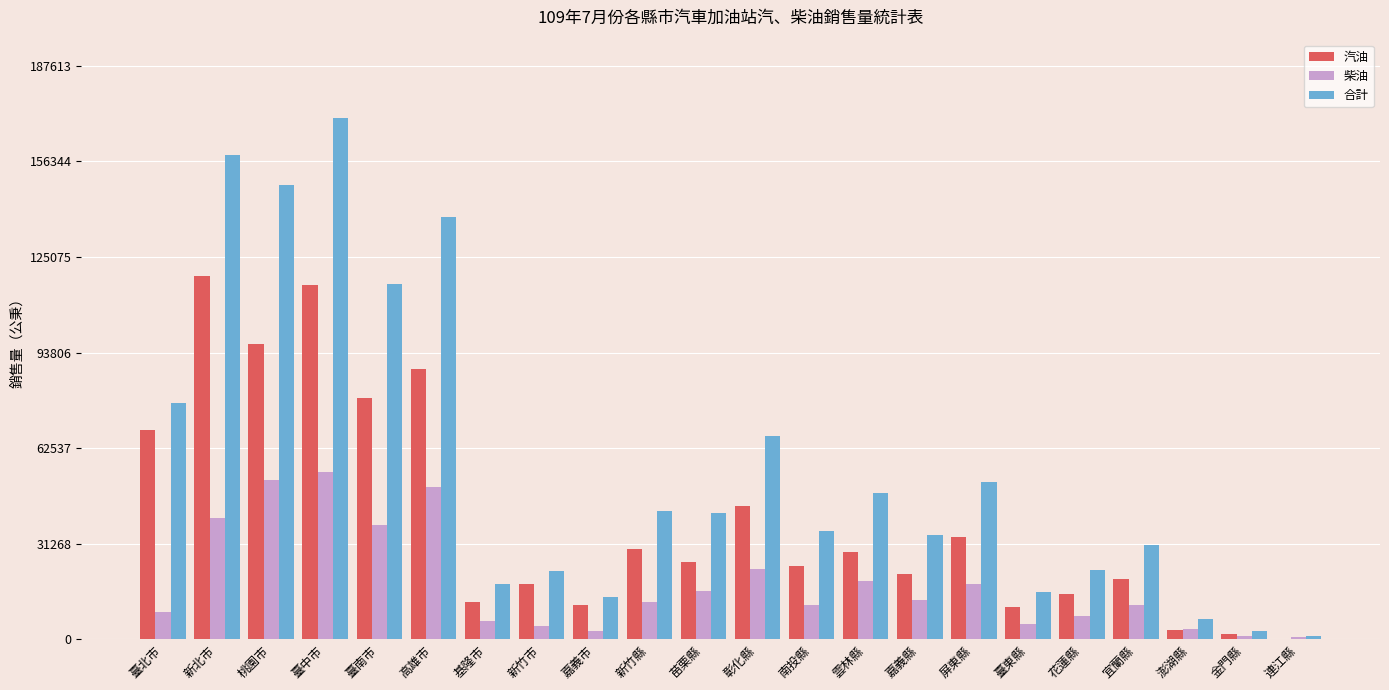

The value of 柴油 at 新竹縣 is 21931. True or false?

False